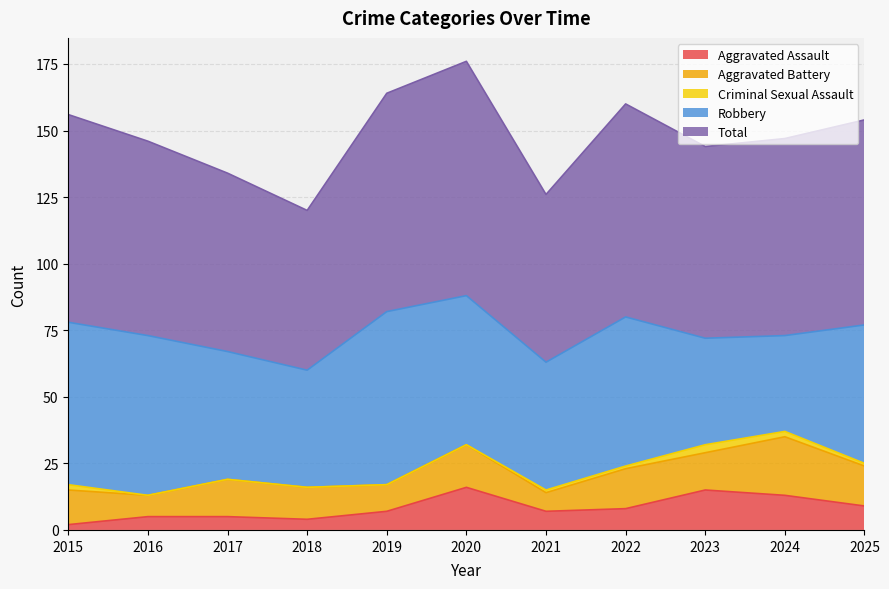

What is the total value across all series at 2023?

144